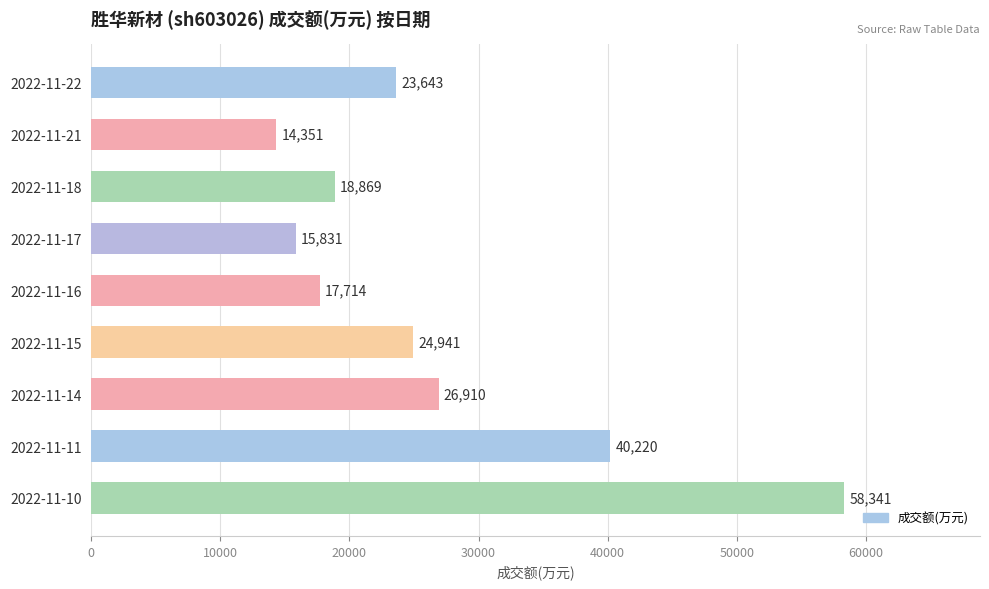

What is the value of the 8th bar from the top?

40220